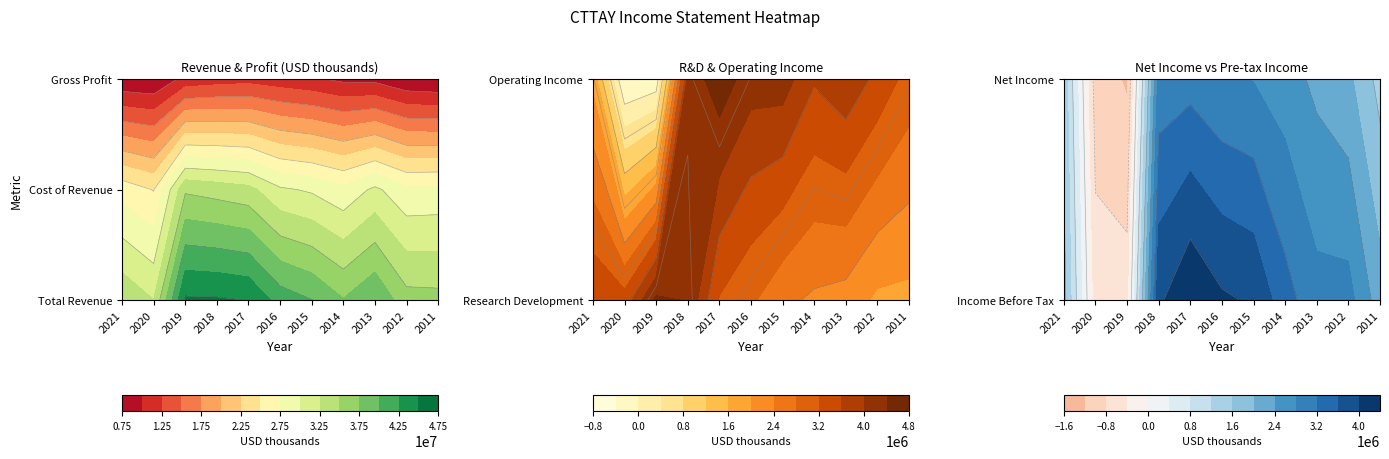

What is the maximum value for Income Before Tax?

4364700